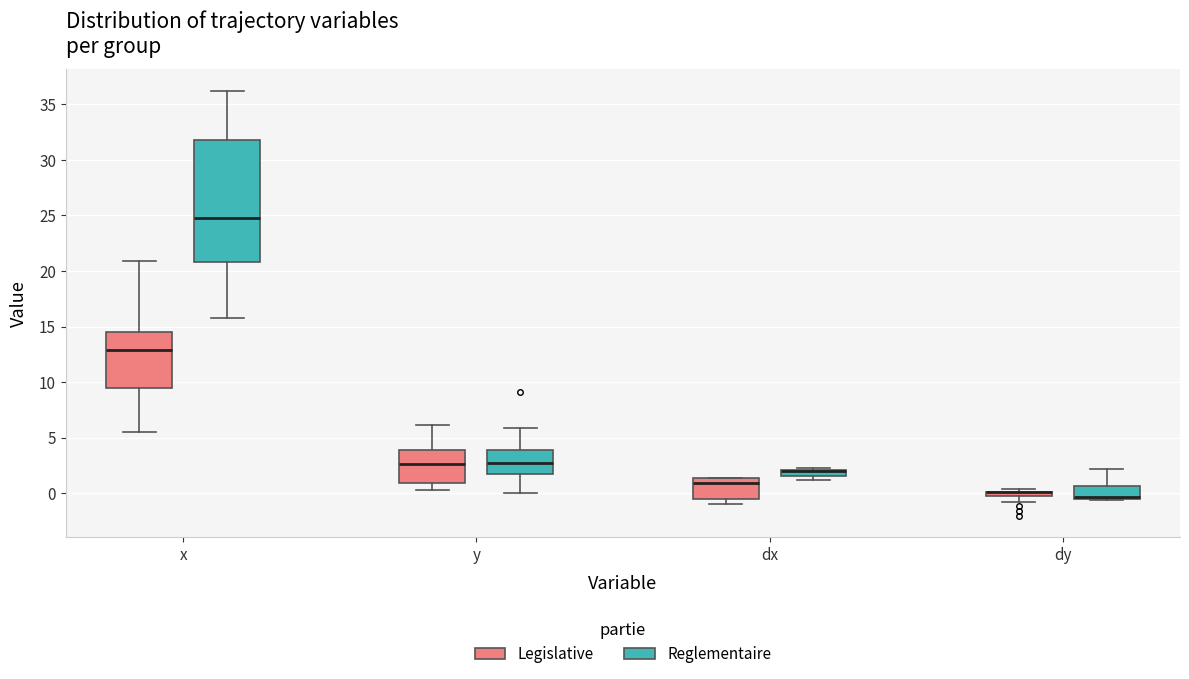

Comparing the boxes themselves (not the whiskers), which one is the tallest?

x (Reglementaire)